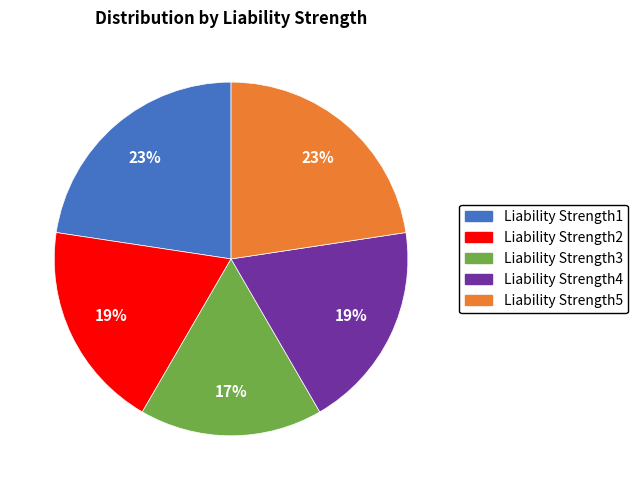

To the nearest percent, what is the difference between the largest and smallest slice percentages?

6%